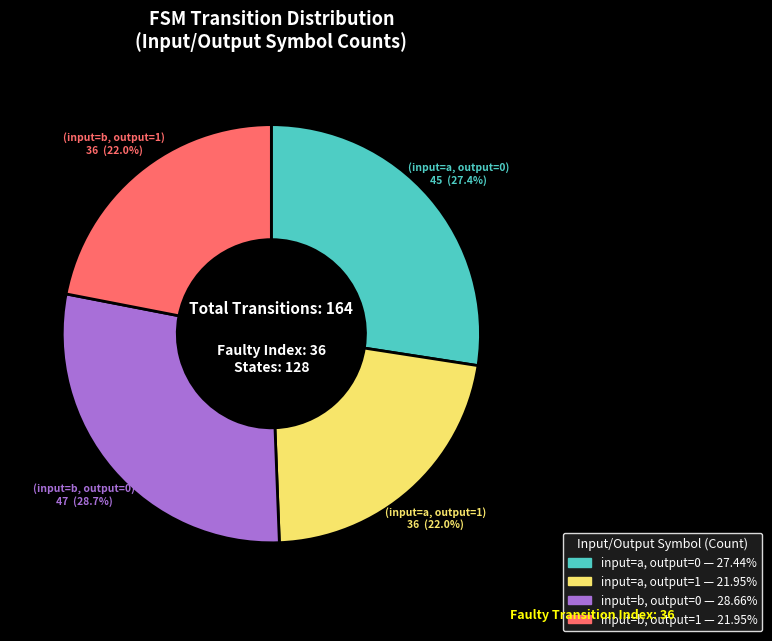

Does any single category account for the majority?

No